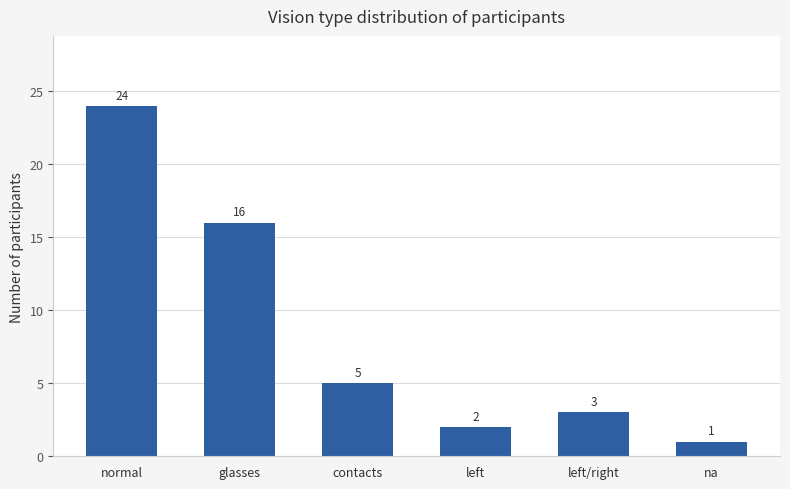

Rank the categories by value from lowest to highest.

na, left, left/right, contacts, glasses, normal